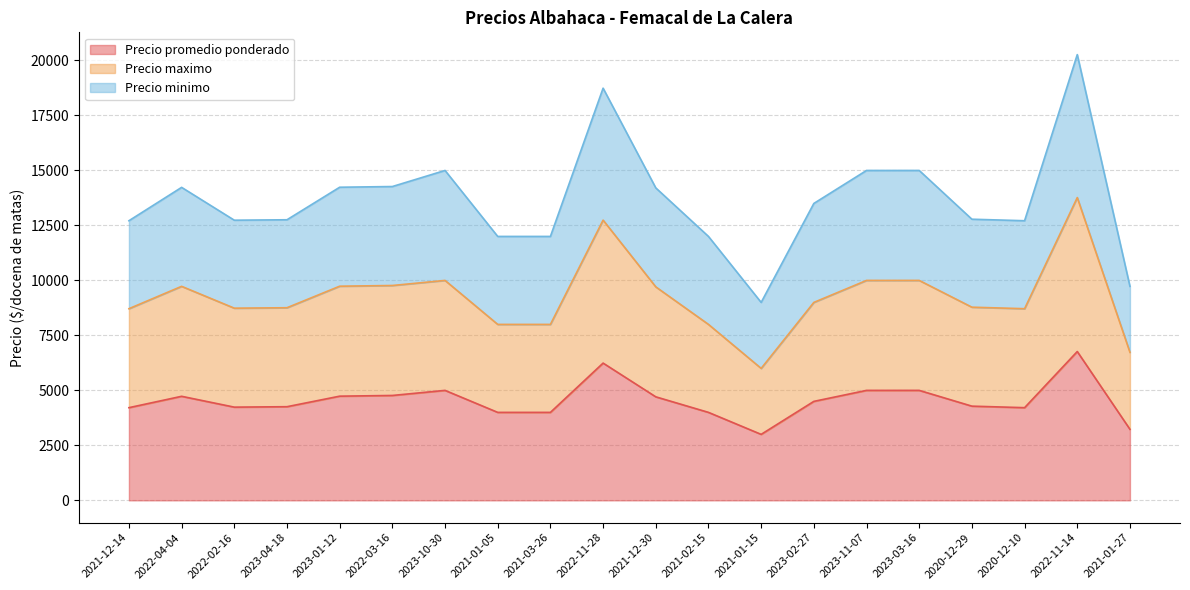

True or false: Precio maximo has more than 0 points higher than both neighbors.

True